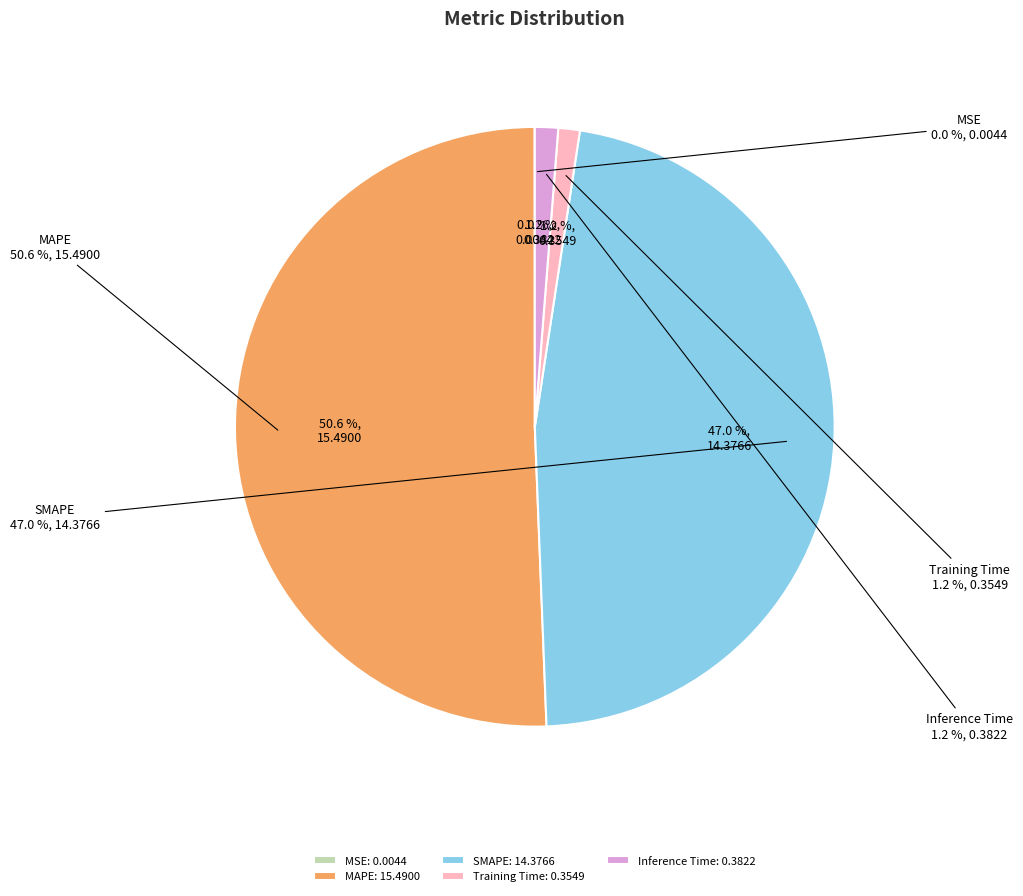

Count the number of slices in the pie.

5